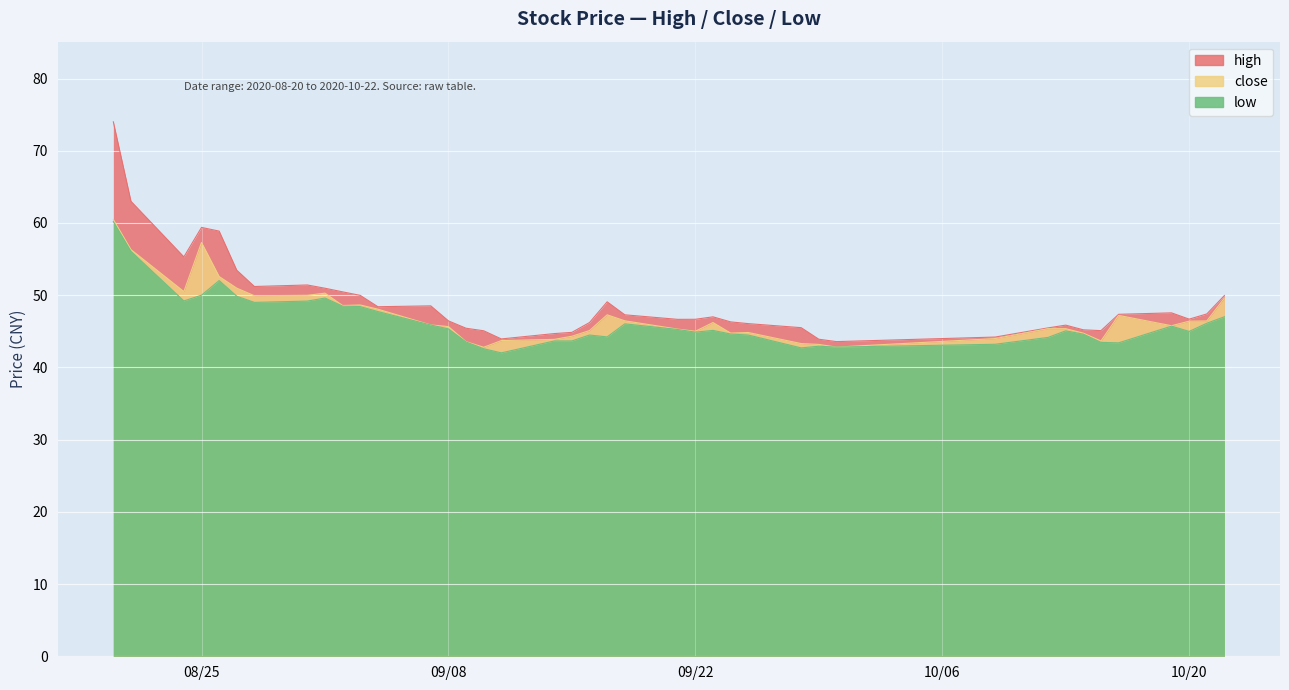

Rank the series at 2020-10-19 from highest to lowest value.

high, close, low